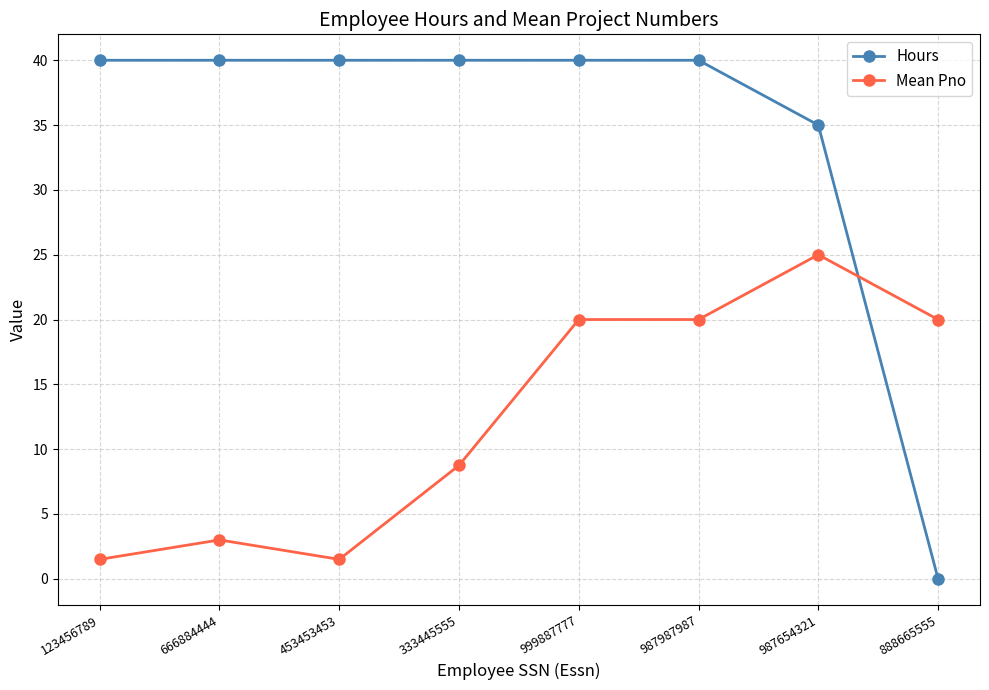

What is the average value of the Mean Pno series?

12.5